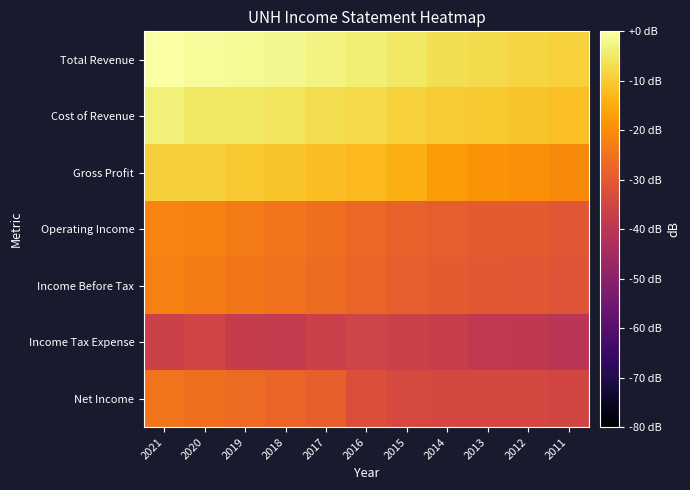

What is the difference between the highest and lowest values at 2015?

31.1